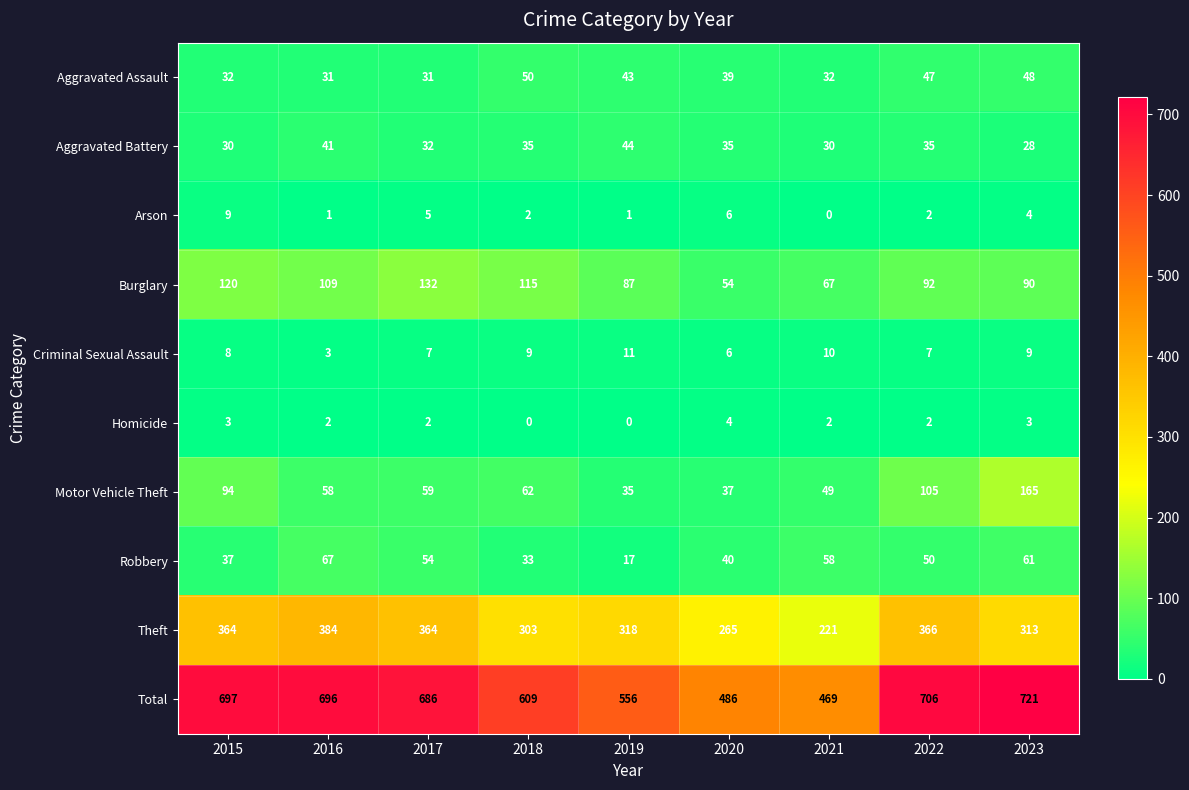

Between 2016 and 2021, which series saw the biggest shift?

Total